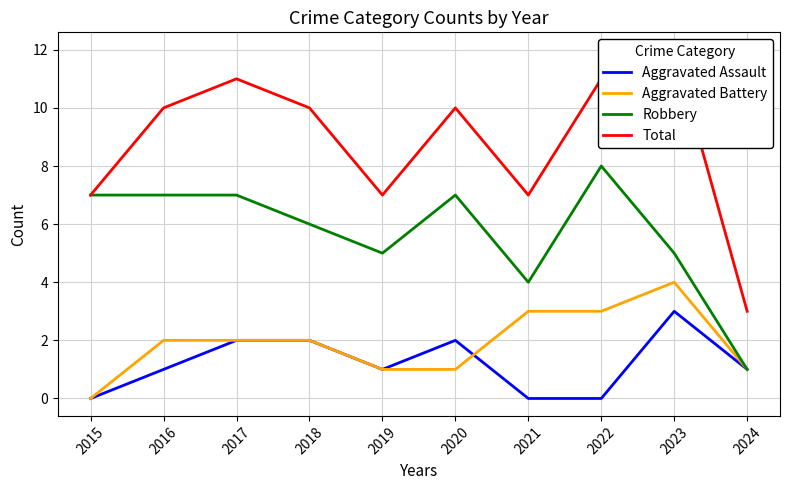

What is the difference between the maximum and minimum values in the Aggravated Assault series?

3